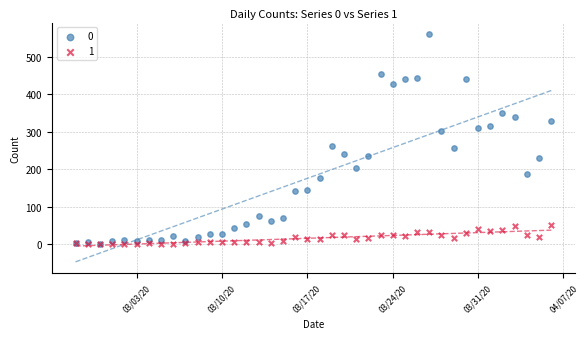

What are all the series names shown in the legend?

0, 1